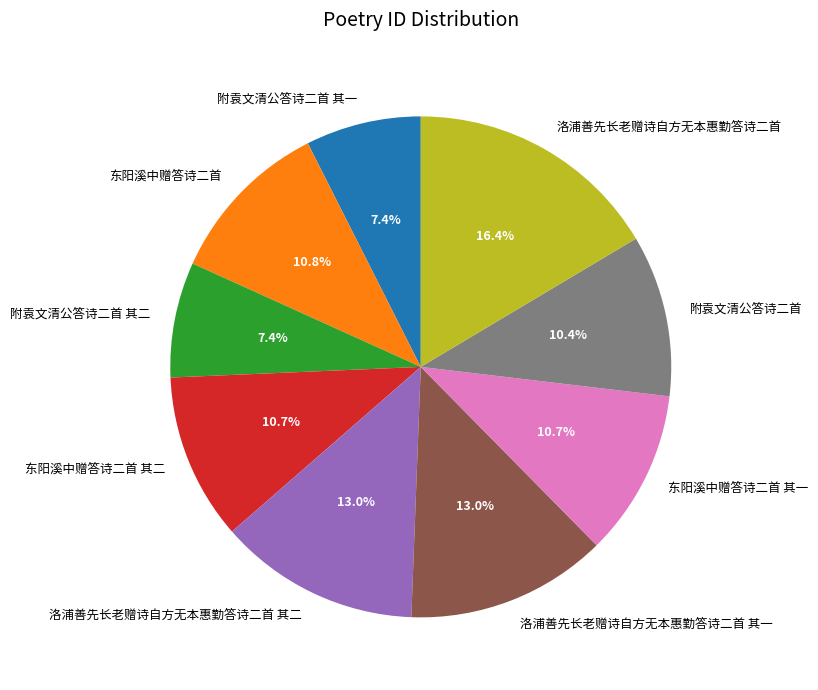

To the nearest percent, what is the average slice percentage?

11%